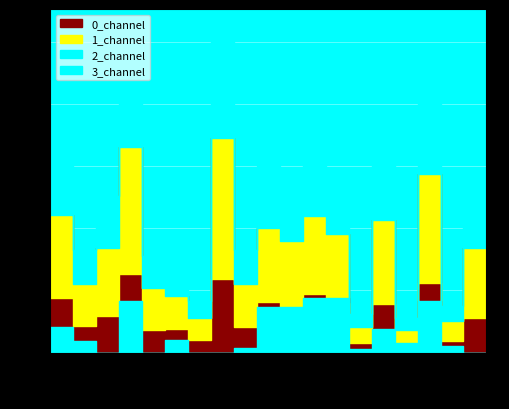

Rank the series by their maximum value, from lowest to highest.

3_channel, 2_channel, 1_channel, 0_channel